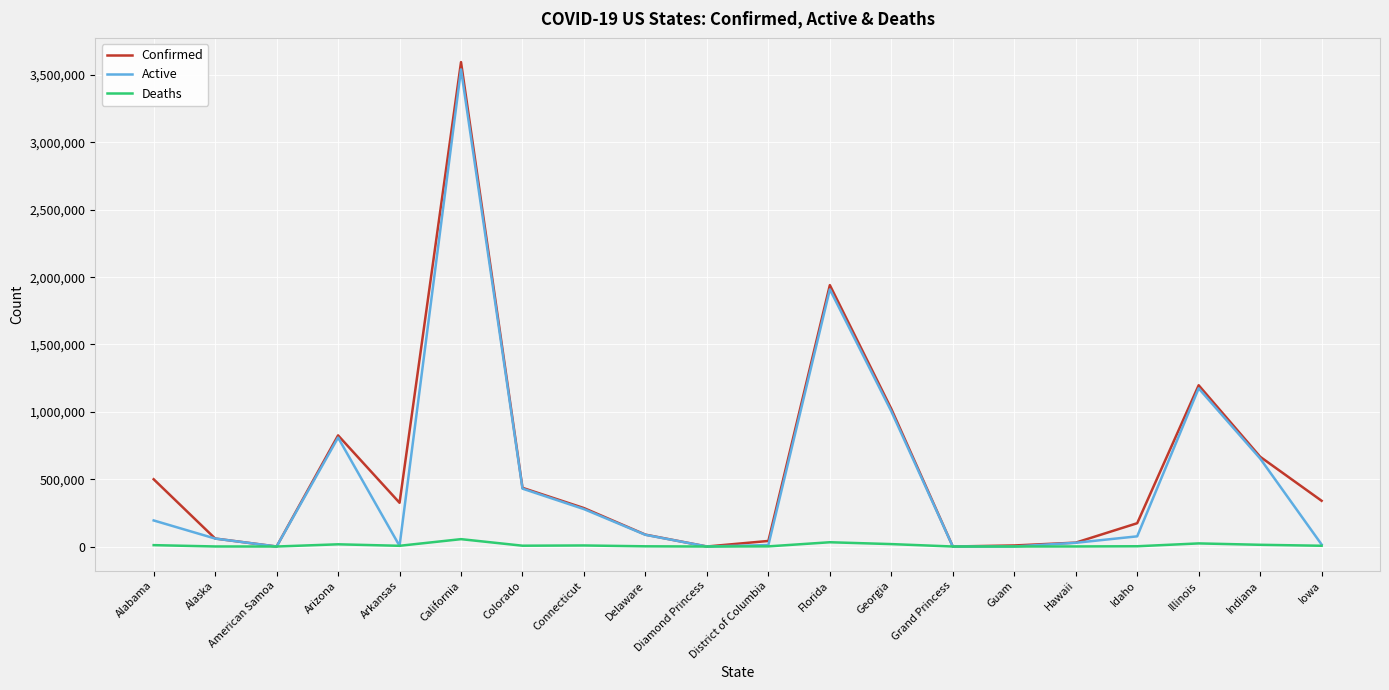

Which series changed the most between Alaska and Florida?

Confirmed